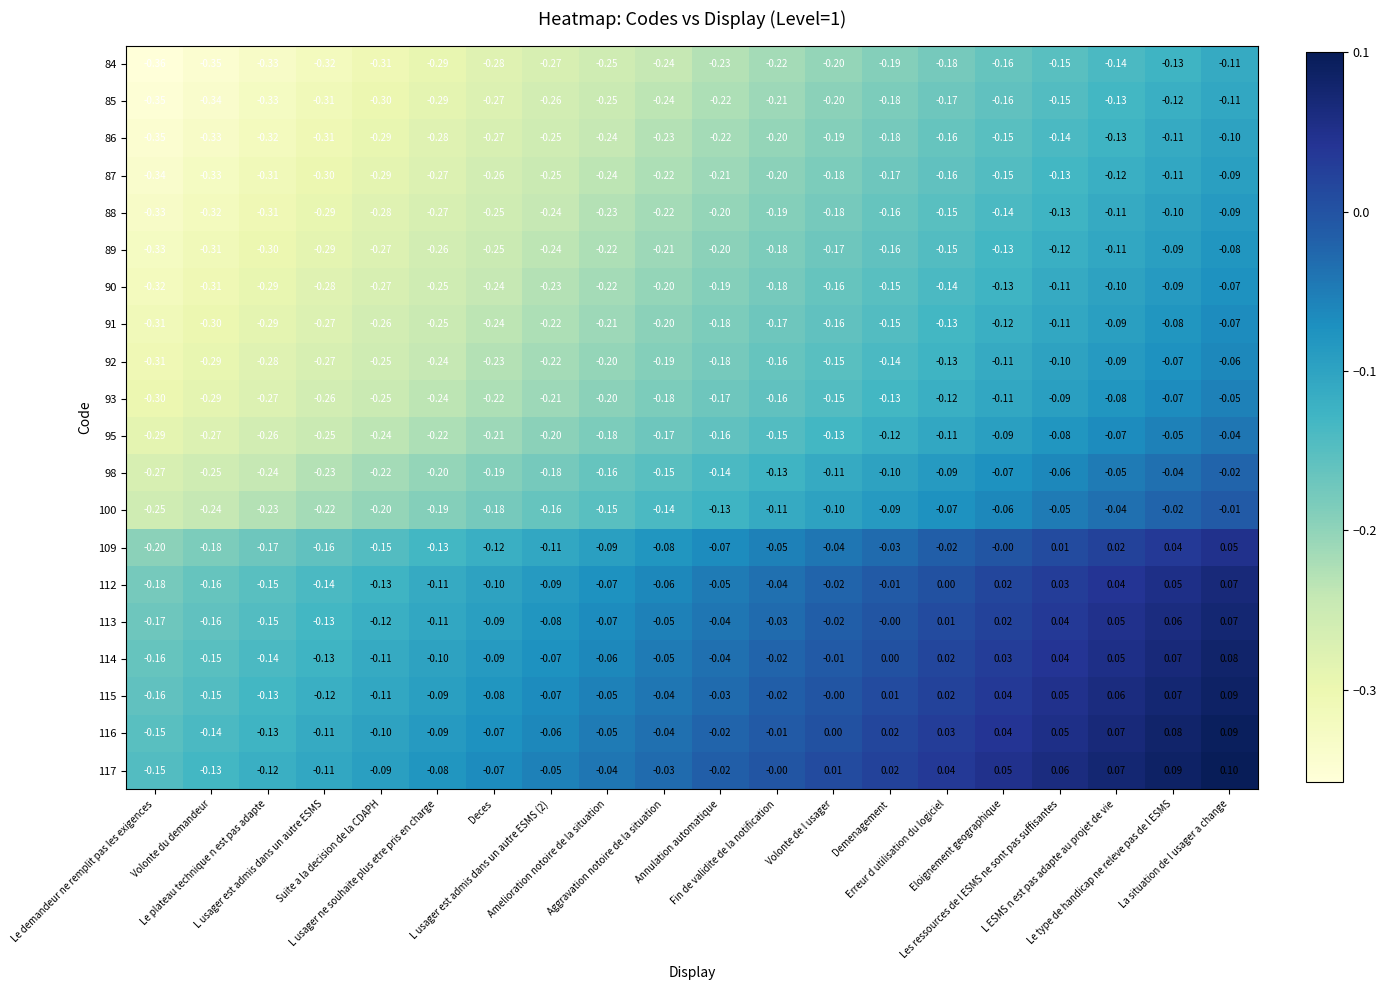

Count the number of data series in this chart.

20